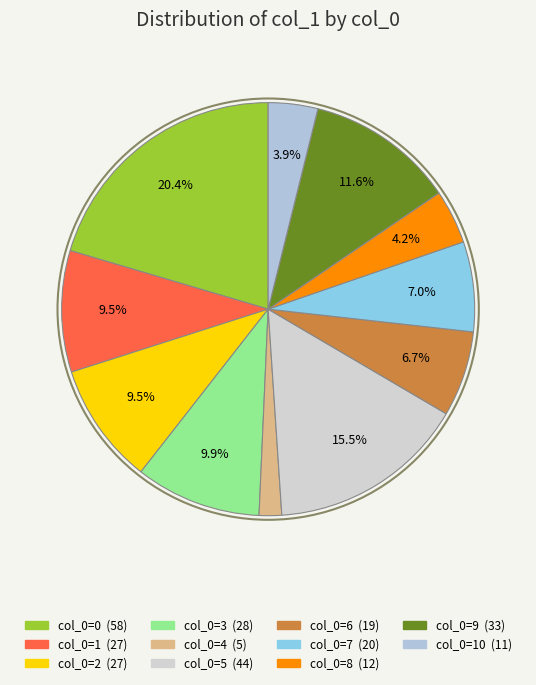

How many segments does this pie chart have?

11